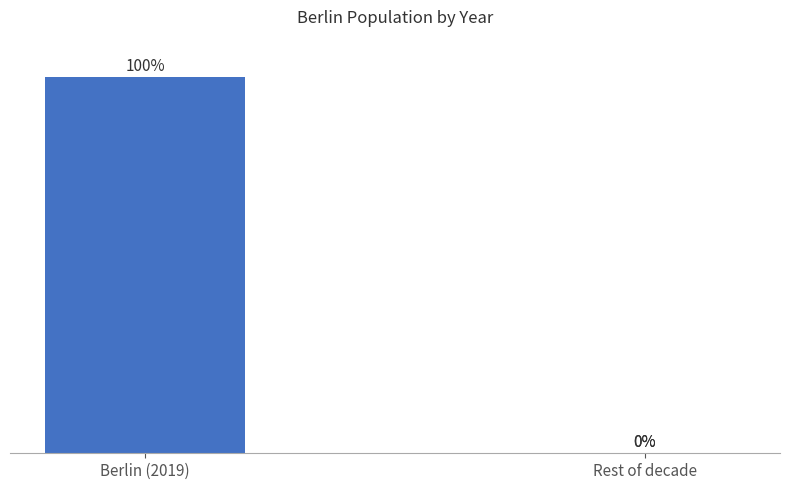

Which category has the highest value across all series?

Berlin (2019)